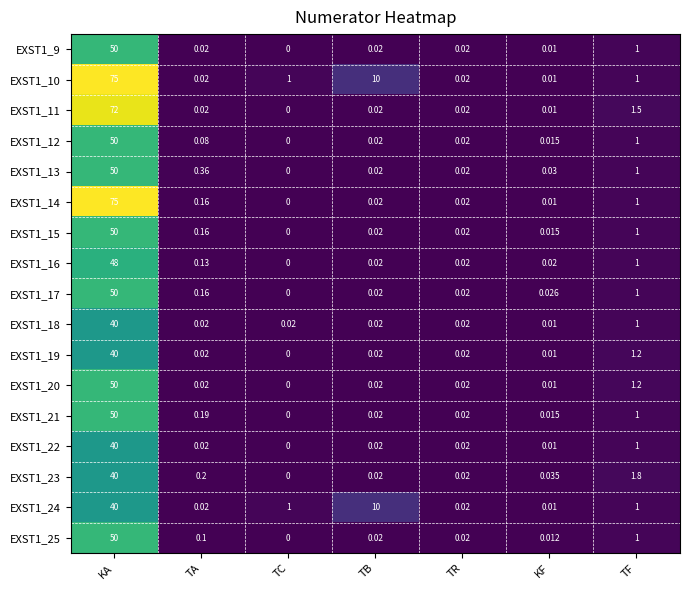

Is the value of EXST1_24 at TA greater than the value of EXST1_12 at TF?

No